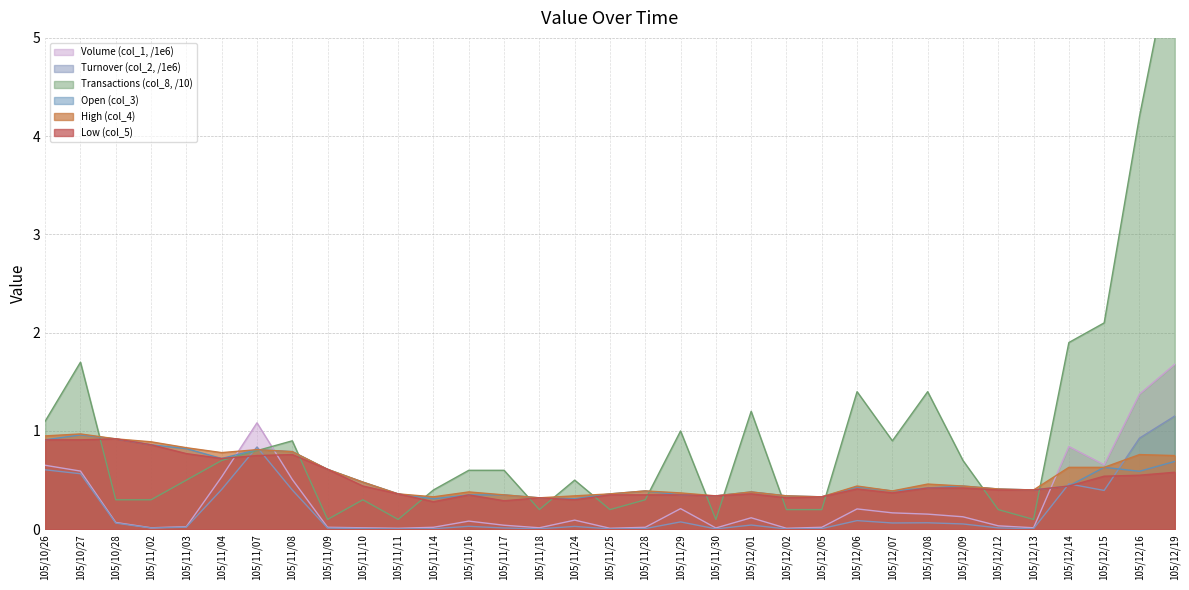

In Transactions (col_8, /10), how many points are higher than both neighbors (excluding endpoints)?

8